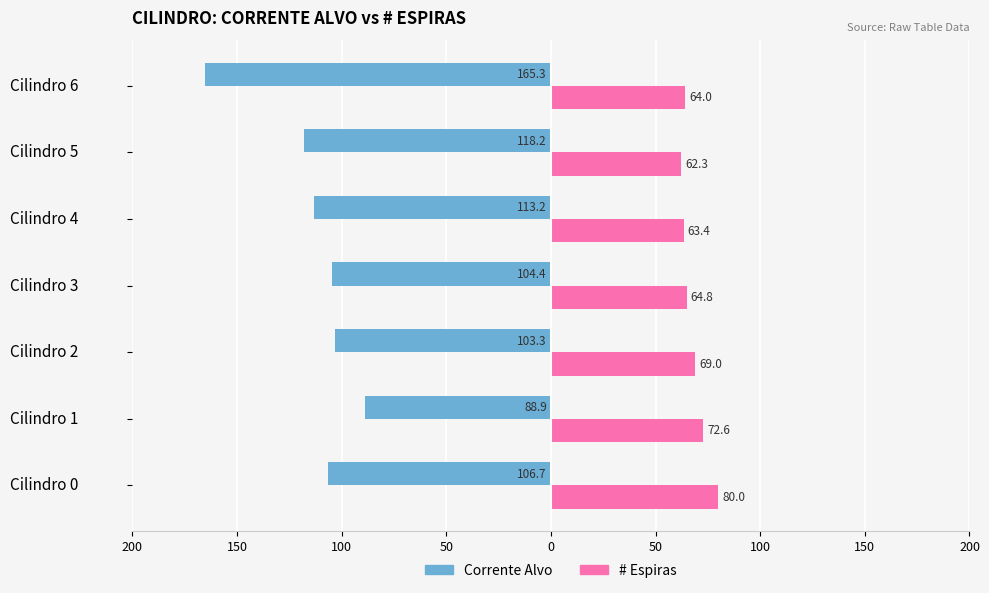

What are all the series names shown in the legend?

Corrente Alvo, # Espiras